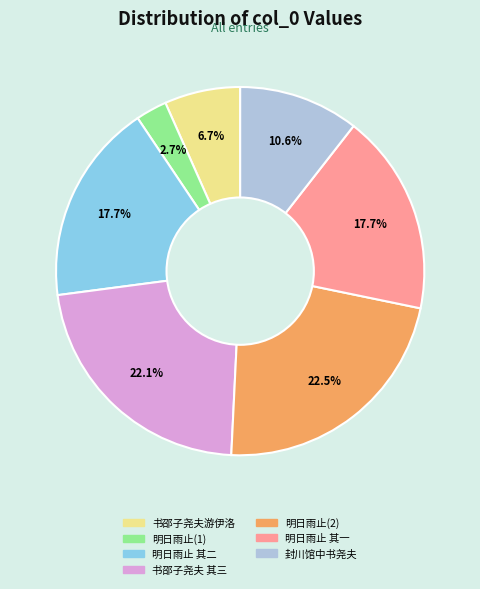

Does any single category account for the majority?

No